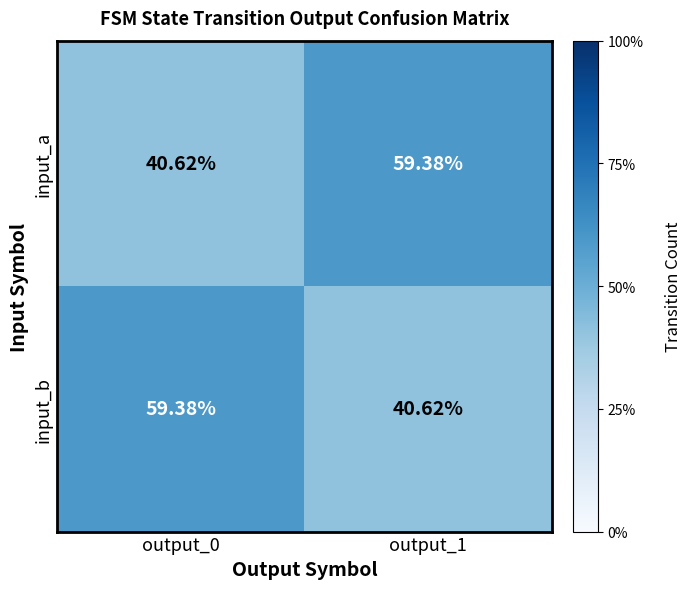

Count the number of data series in this chart.

2